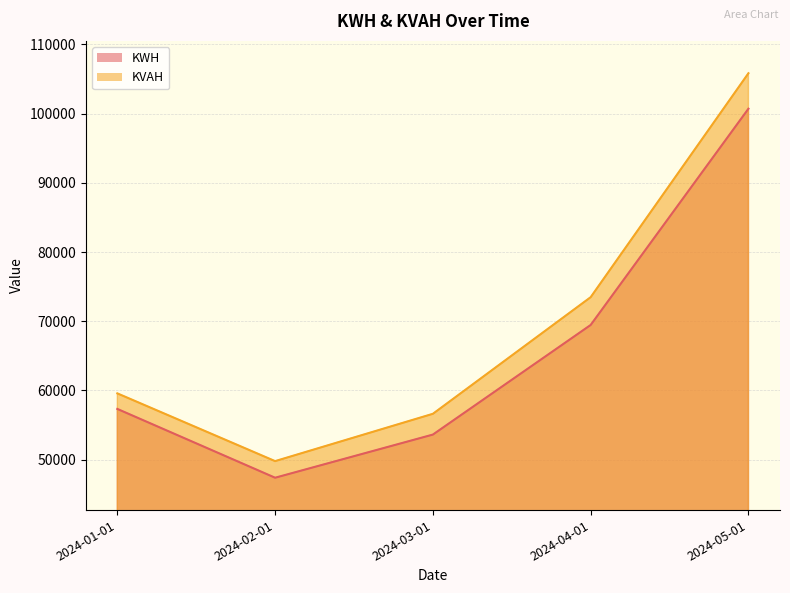

Is it true that KWH equals 69452.3 at 2024-04-01?

True